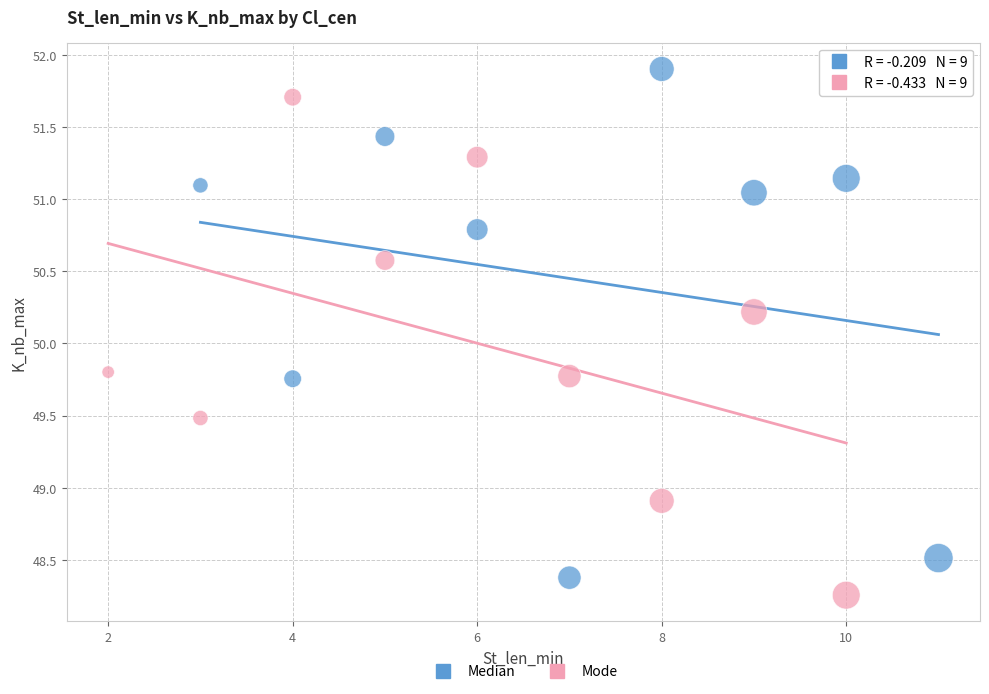

Which series contains the highest Y value?

Median